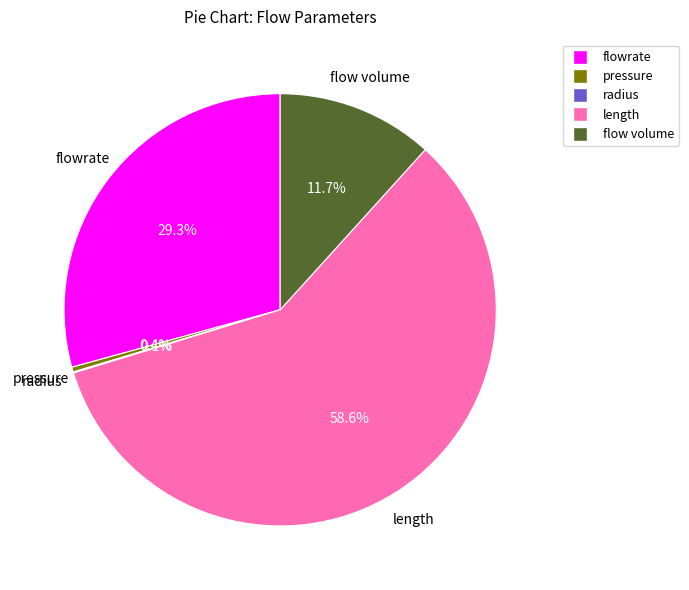

Does any single category account for the majority?

Yes